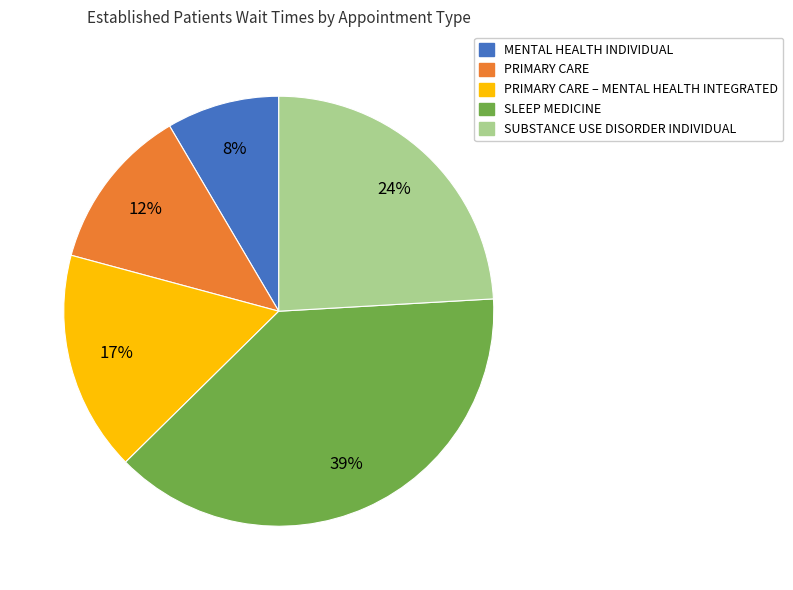

Is there a majority slice in this chart?

No